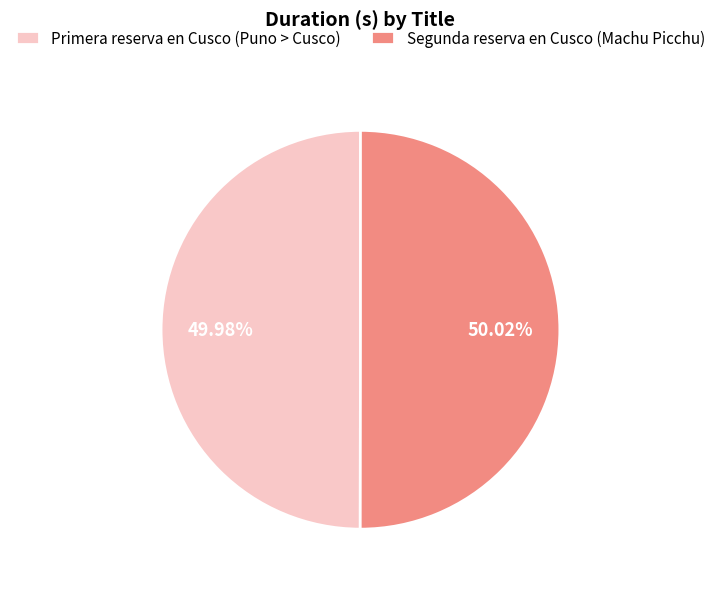

True or false: Primera reserva en Cusco (Puno > Cusco) accounts for 50% of the total.

True